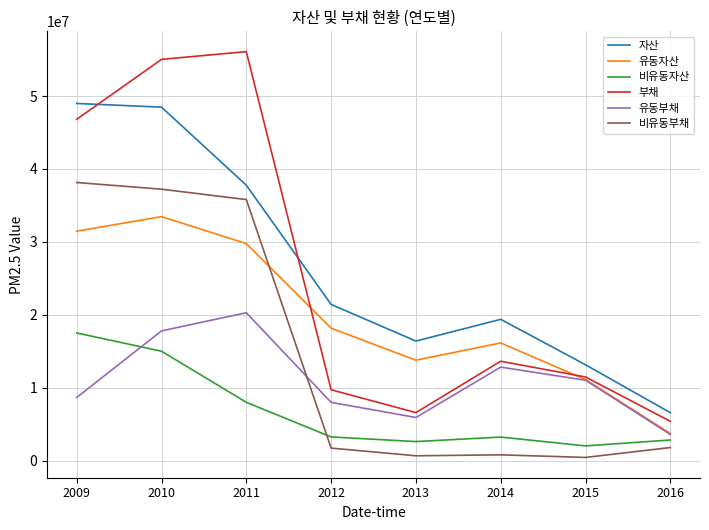

True or false: 비유동자산 and 부채 cross at least once.

False